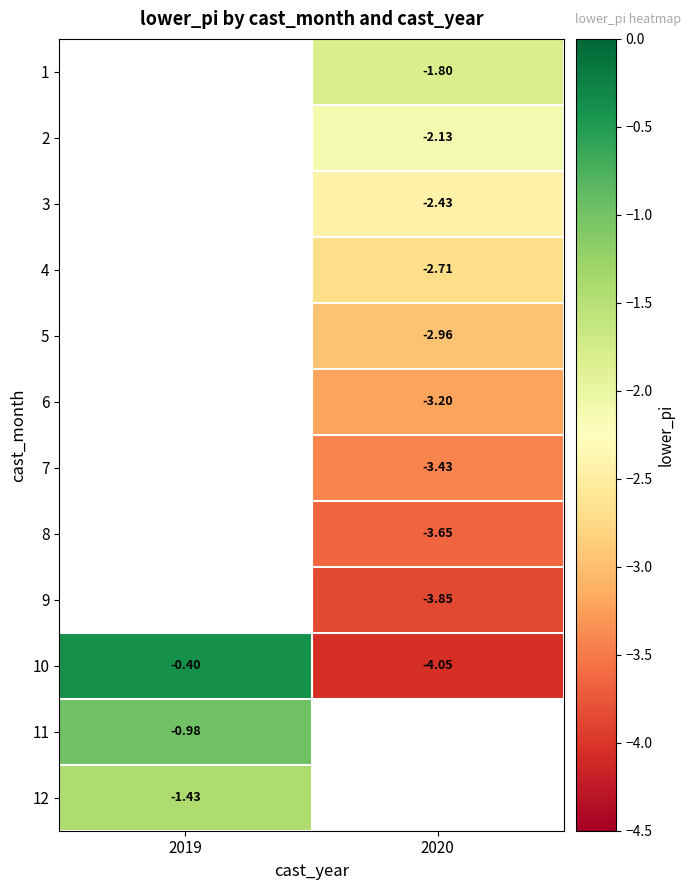

Is the value of 12 at 2019 greater than the value of 4 at 2020?

Yes